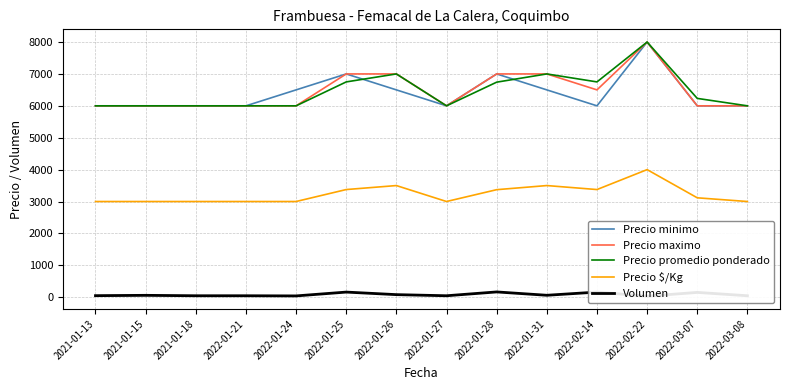

What is the minimum value for Precio minimo?

6000